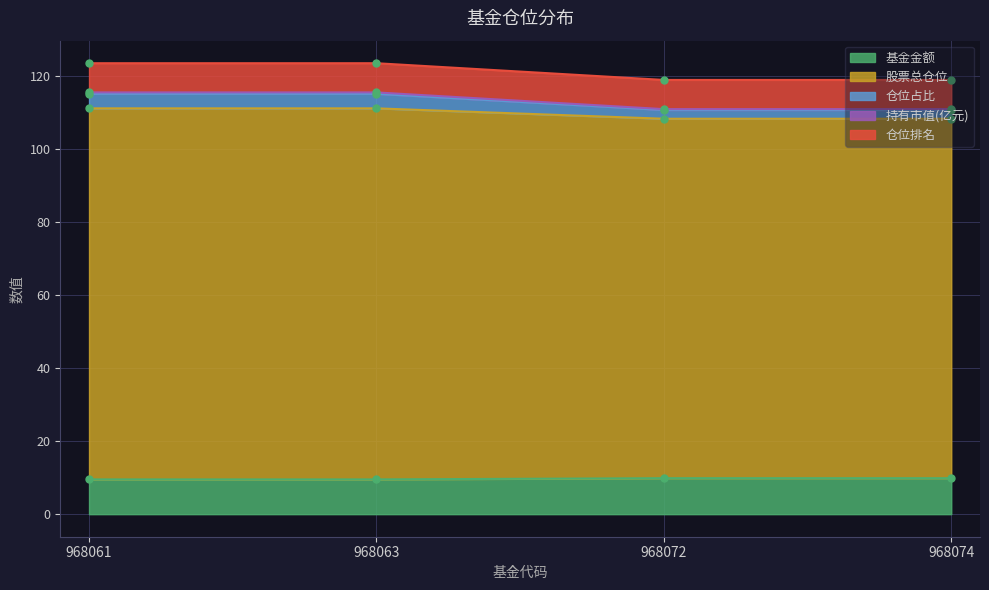

True or false: 基金金额 has a value of 9.9 at 968072.

True